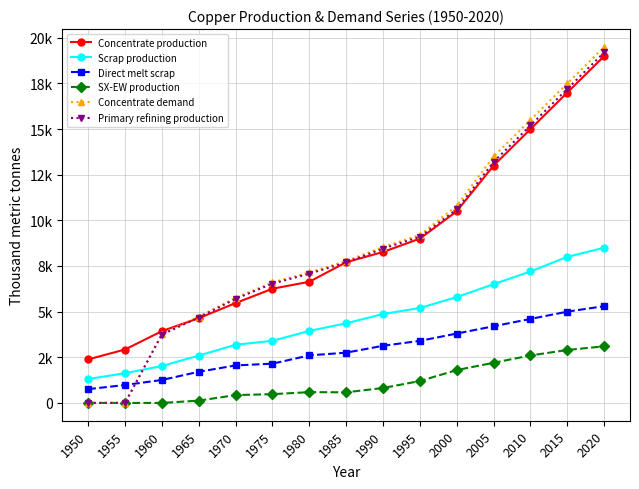

What are all the series names shown in the legend?

Concentrate production, Scrap production, Direct melt scrap, SX-EW production, Concentrate demand, Primary refining production